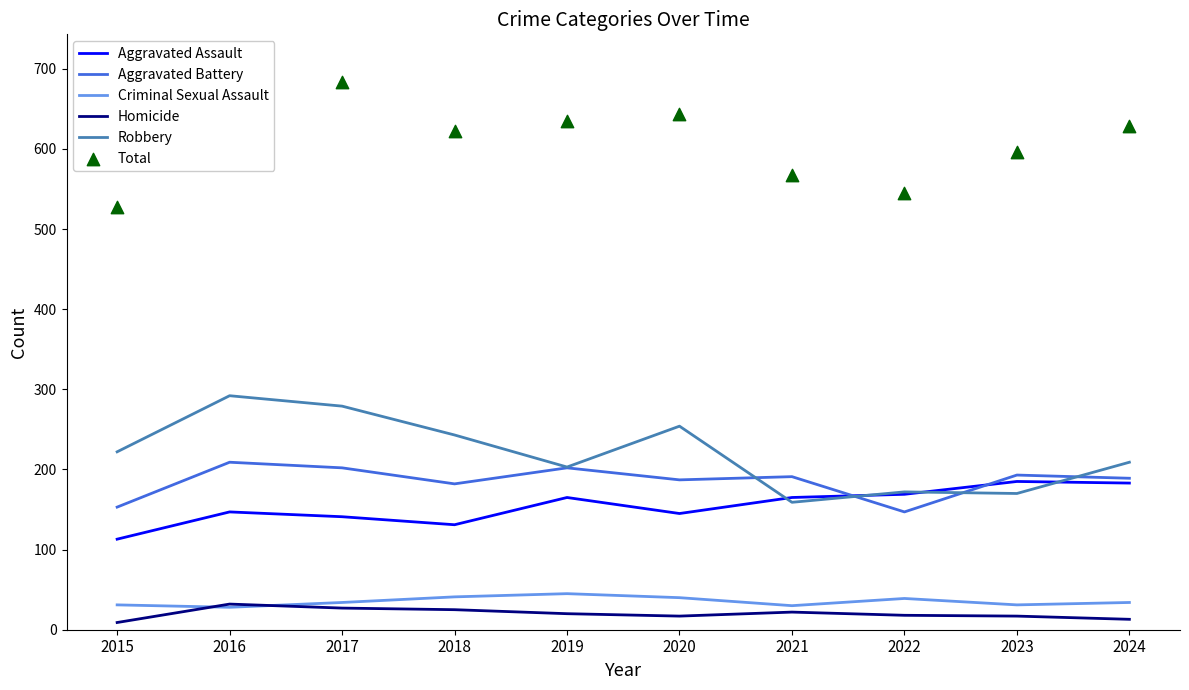

What is the total value across all series at 2018?

1244